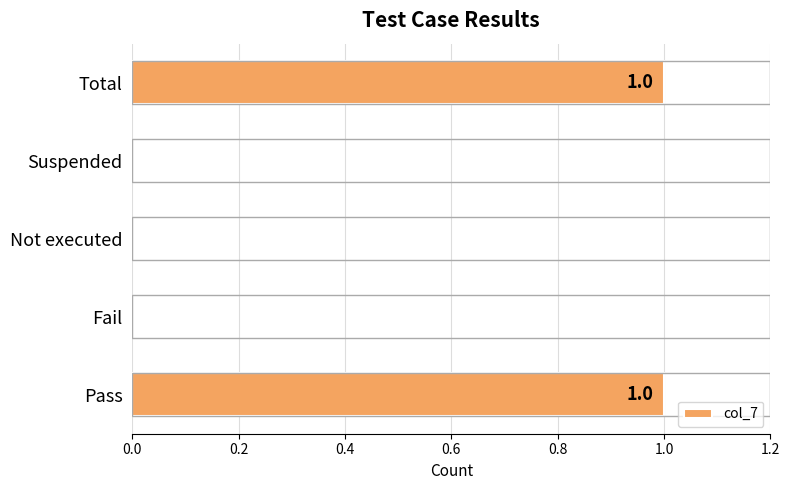

Count the number of data series in this chart.

1